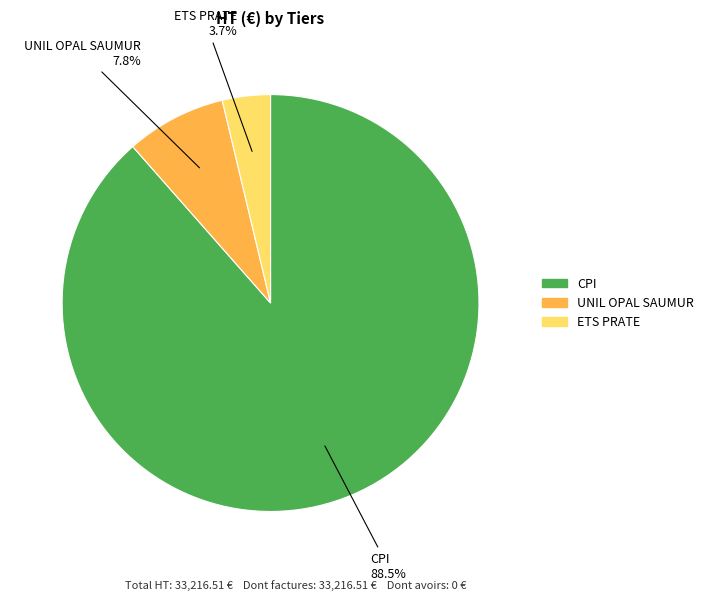

True or false: UNIL OPAL SAUMUR accounts for 8% of the total.

True